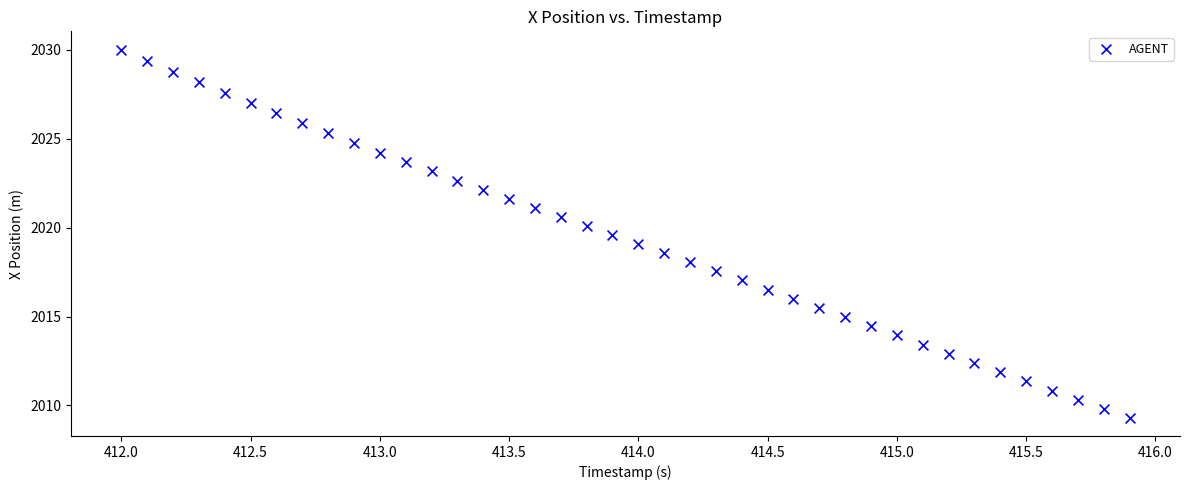

What is the range of Y values (max minus min)?

20.7